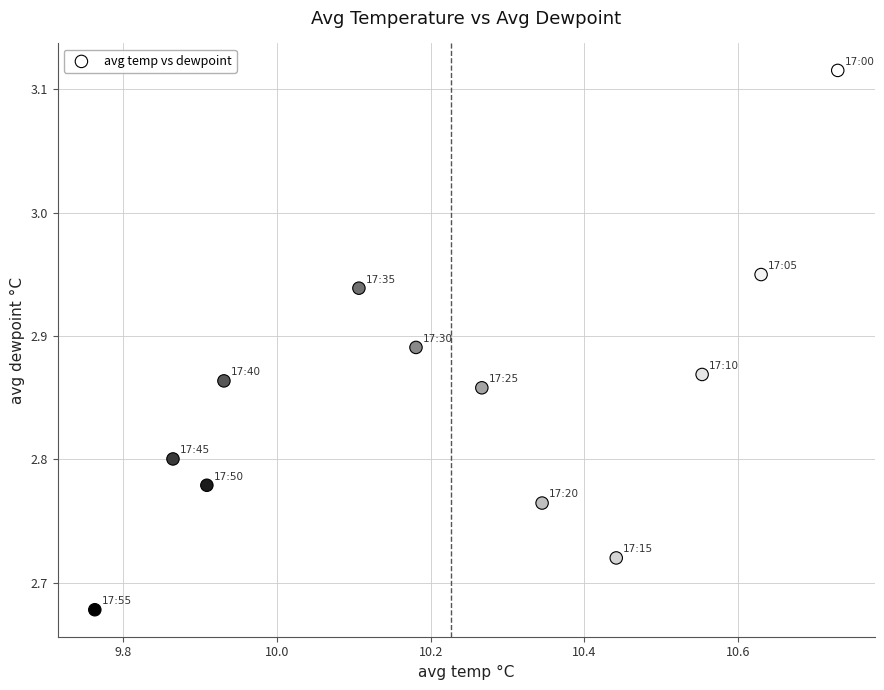

What is the range of X values (max minus min)?

1.0